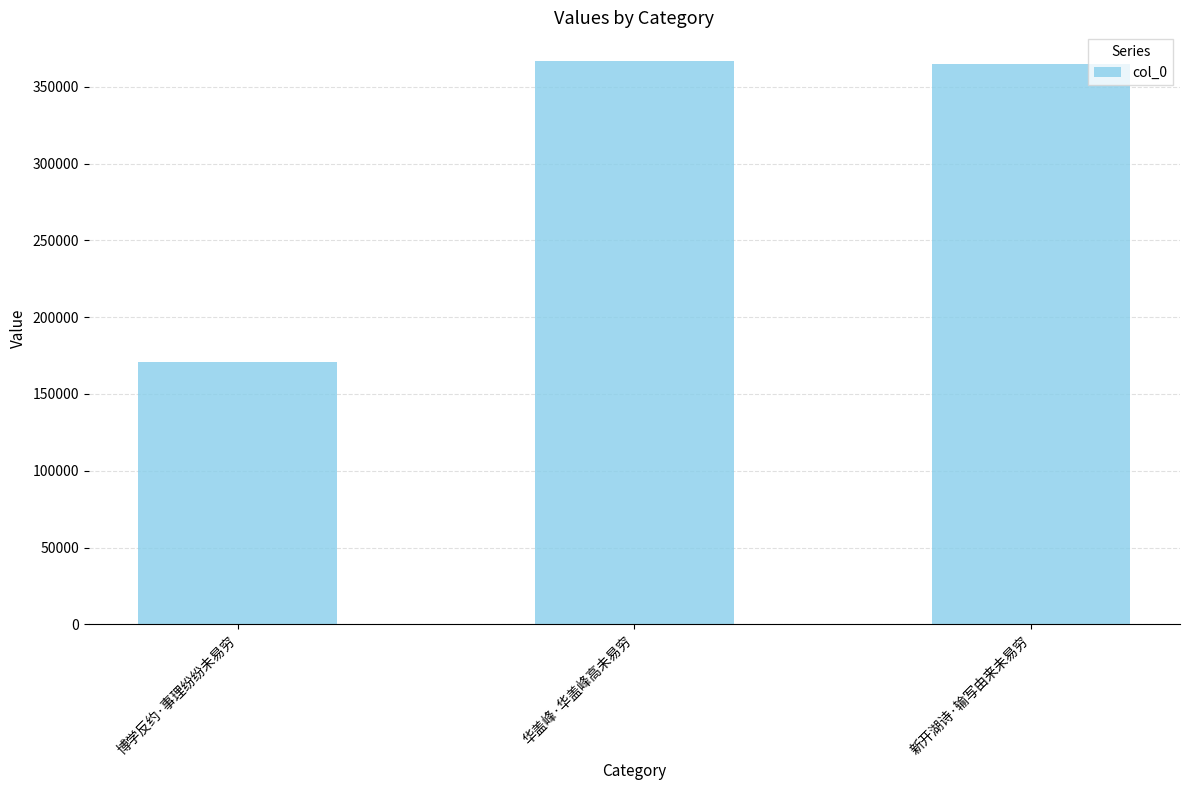

Approximately how many times larger is the value at 华盖峰·华盖峰高未易穷 compared to 新开湖诗·输写由来未易穷?

1.0